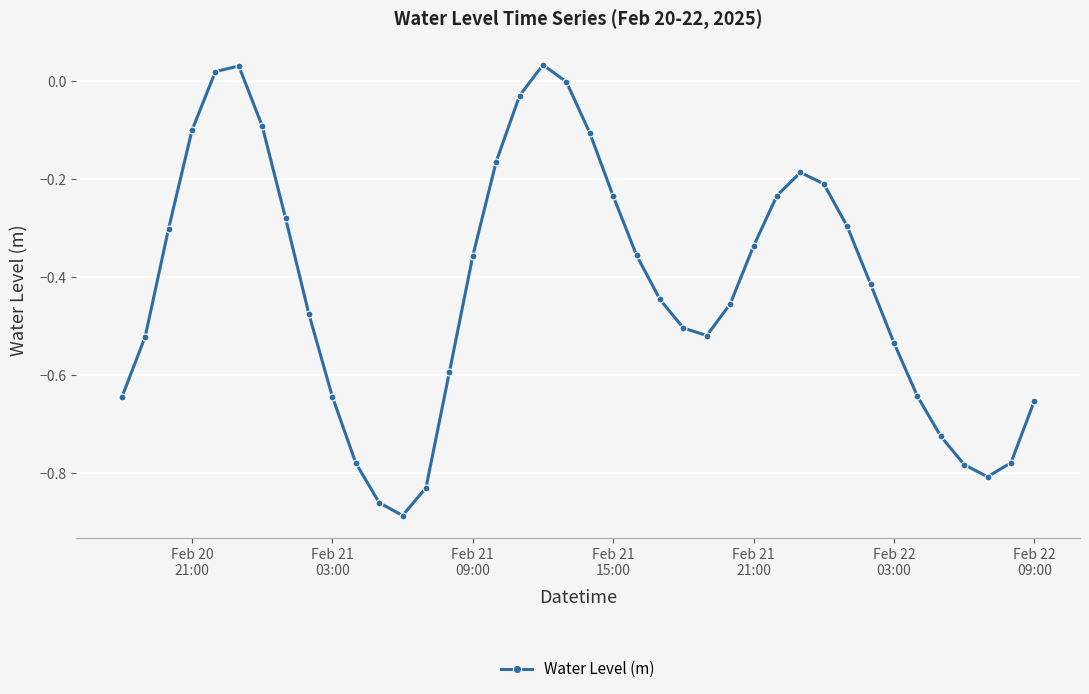

True or false: the data has more than 1 interior local peaks.

True